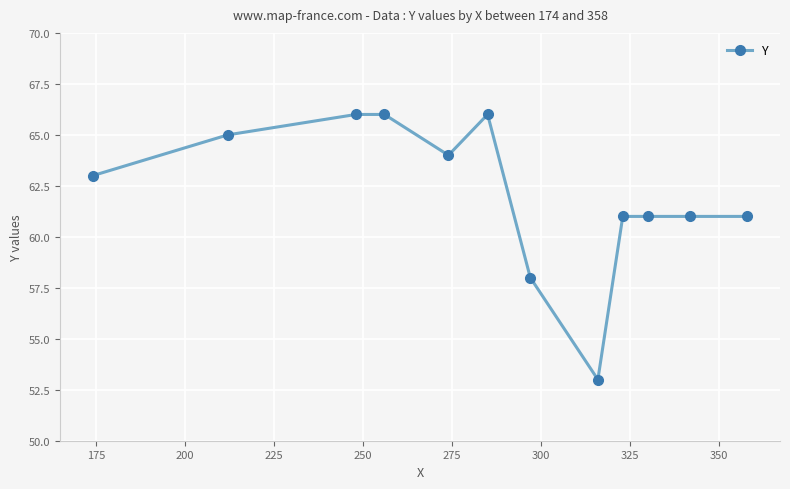

How many data points are less than 63?

6